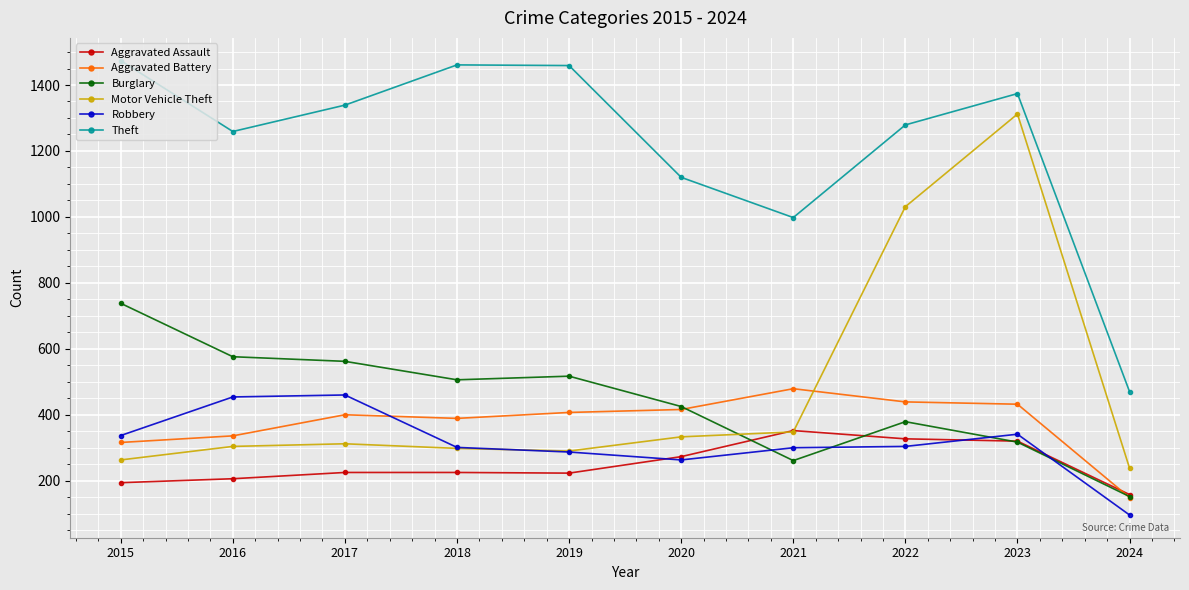

At which label is Theft closest to 972?

2021